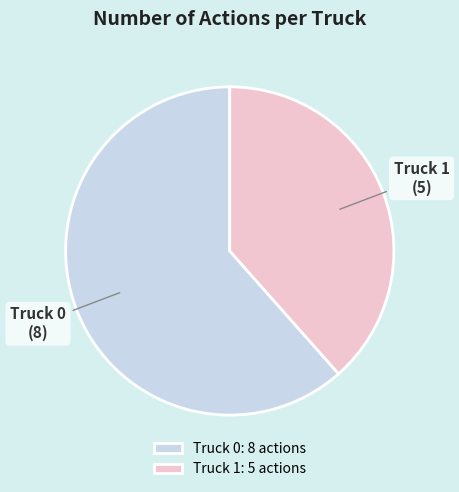

Is there any slice that represents more than half of the pie?

Yes